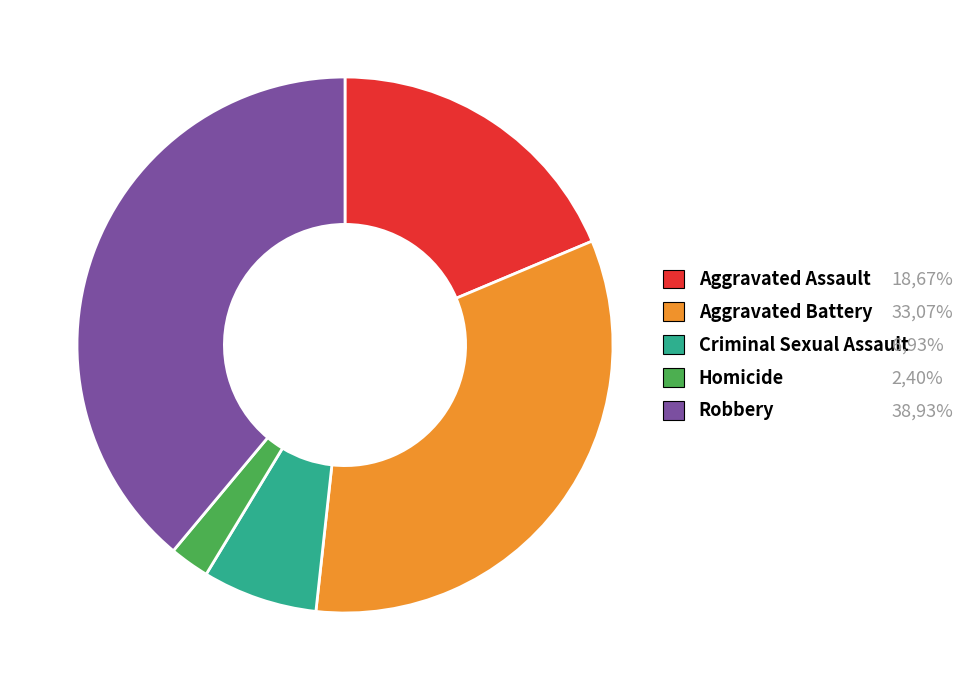

Is there a majority slice in this chart?

No